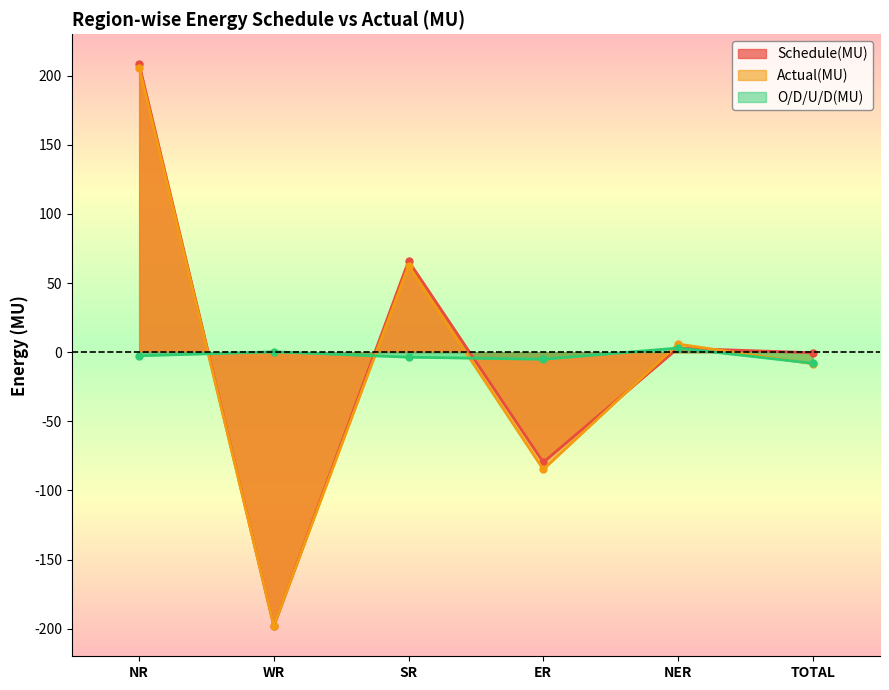

What is the label of the 3rd point from the right?

ER